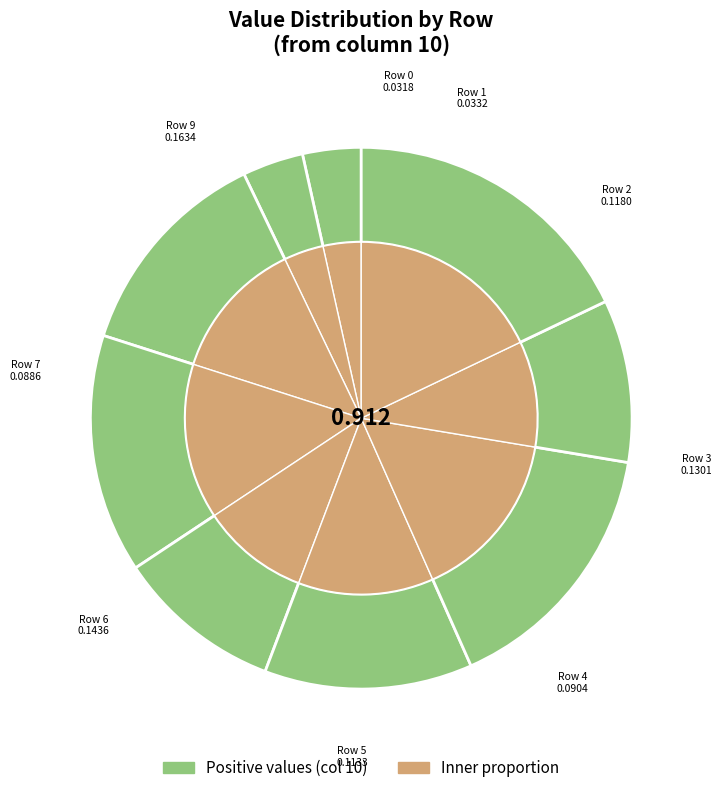

To the nearest percent, what is the difference between the largest and smallest slice percentages?

14%